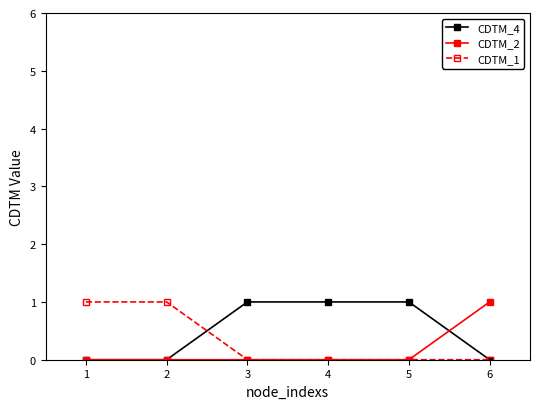

Does the chart display data point markers on the line(s)?

Yes